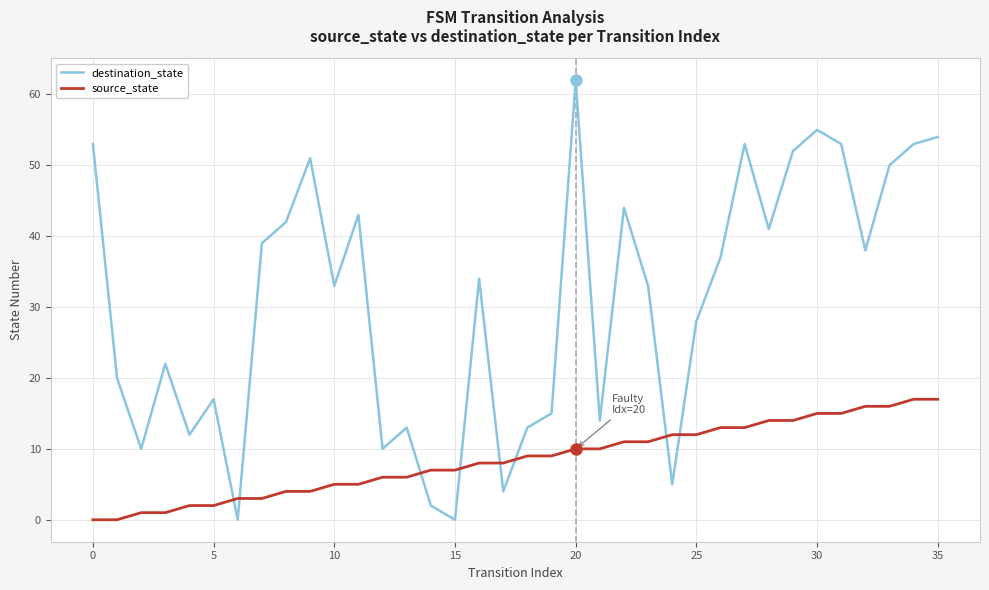

How many intersections are there between destination_state and source_state?

8